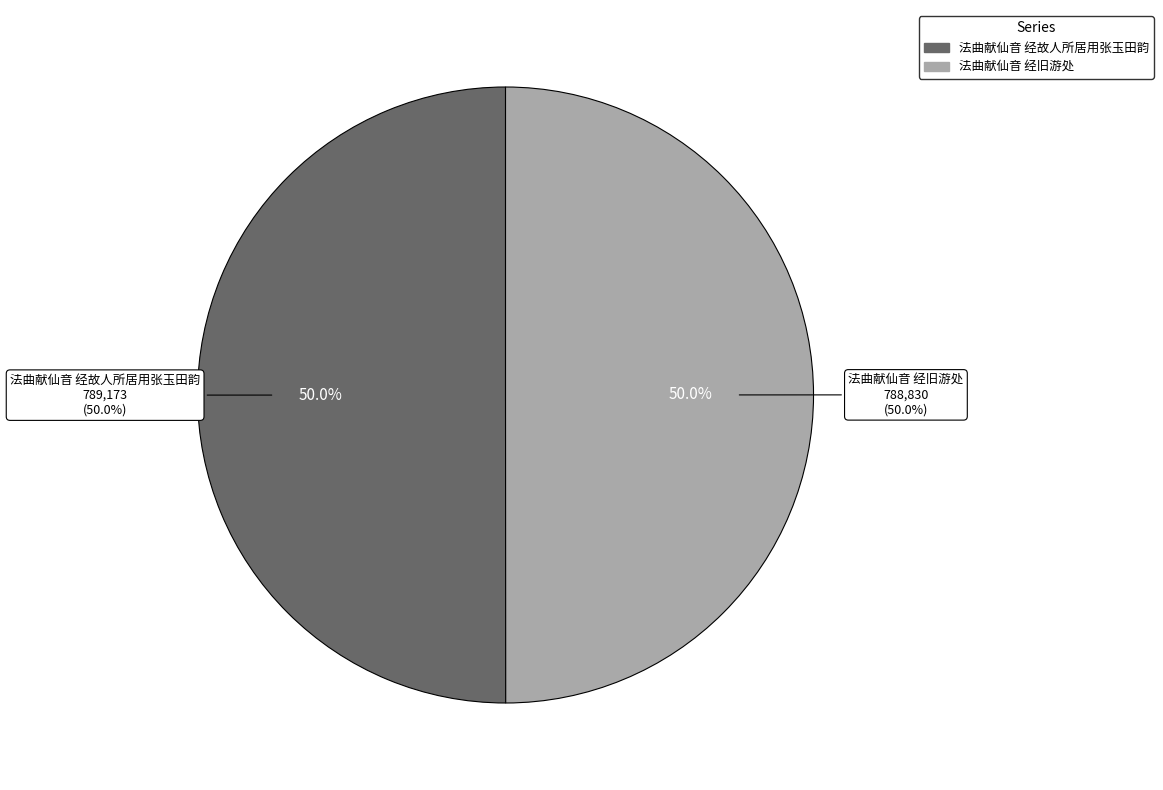

Between 法曲献仙音 经故人所居用张玉田韵 and 法曲献仙音 经旧游处, which is larger?

法曲献仙音 经故人所居用张玉田韵